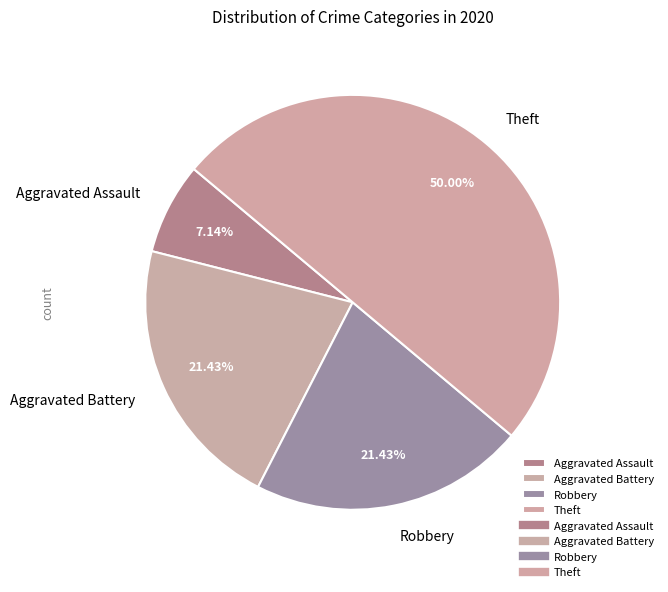

Count the number of slices in the pie.

4